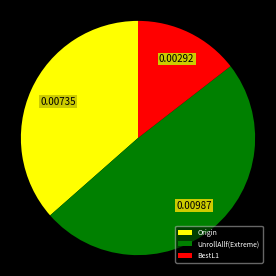

Which category has the biggest portion of the pie?

UnrollAllf(Extreme)